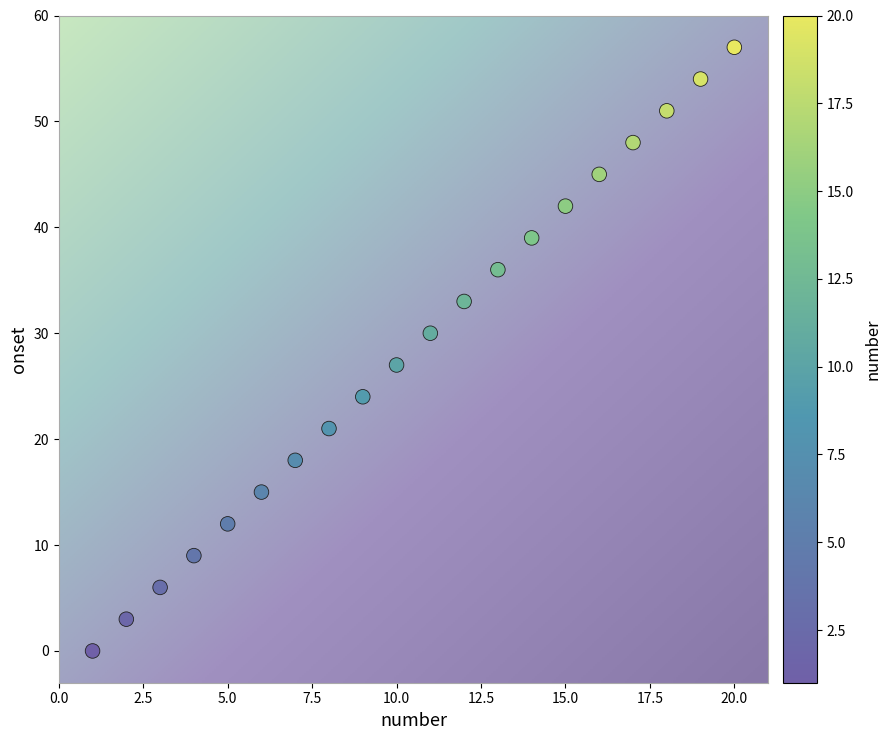

What is the range of X values (max minus min)?

19